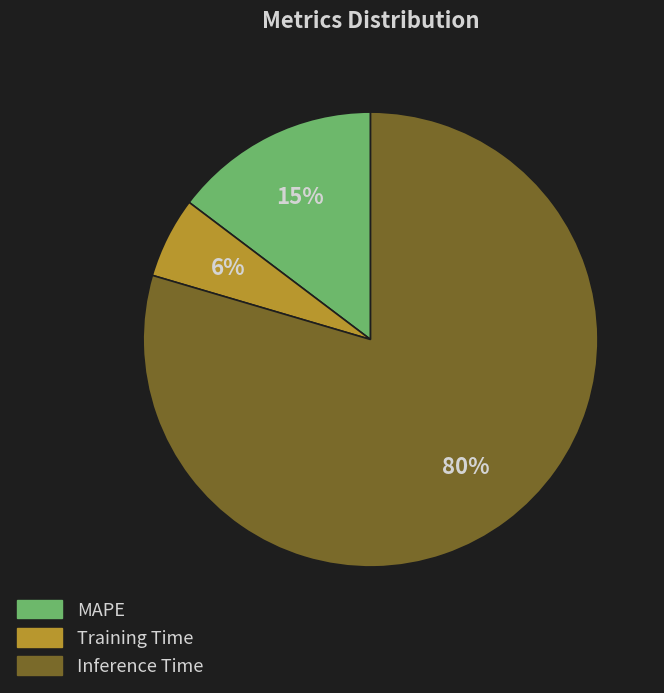

Between MAPE and Training Time, which is larger?

MAPE